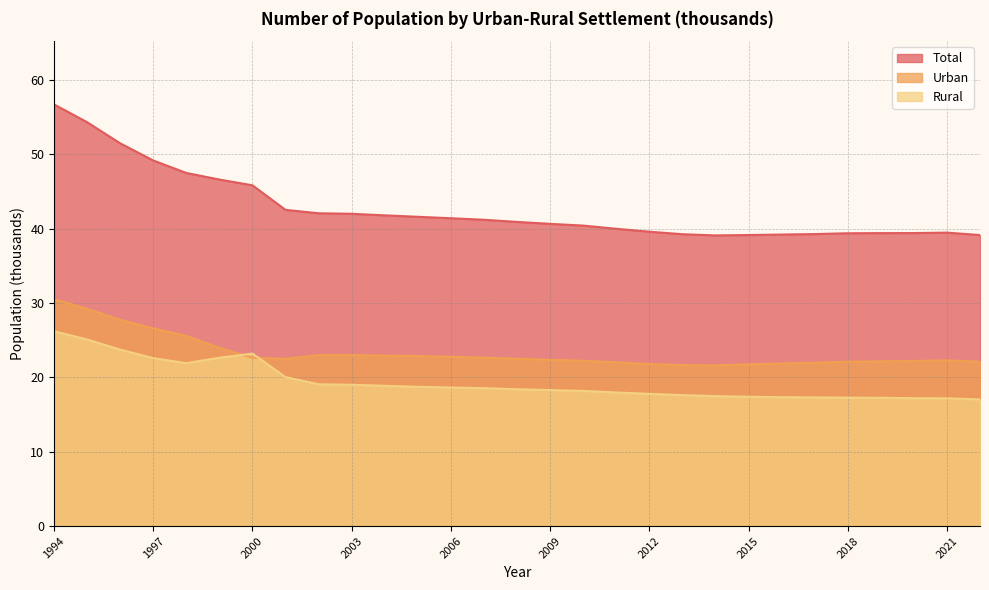

Reading left to right, transcribe all the data shown in this chart.

Total: 56.7	54.3	51.5	49.2	47.5	46.6	45.8	42.5	42.1	42.0	41.8	41.6	41.4	41.2	40.9	40.6	40.4	40.0	39.6	39.2	39.1	39.1	39.2	39.3	39.4	39.4	39.4	39.5	39.1
Urban: 30.5	29.2	27.7	26.6	25.6	24.0	22.6	22.5	23.0	23.0	22.9	22.9	22.8	22.6	22.5	22.4	22.2	22.0	21.8	21.6	21.6	21.7	21.9	22.0	22.1	22.1	22.2	22.3	22.1
Rural: 26.2	25.1	23.7	22.6	21.9	22.6	23.2	20.0	19.1	19.0	18.9	18.7	18.6	18.5	18.4	18.3	18.2	18.0	17.8	17.6	17.5	17.4	17.3	17.3	17.3	17.2	17.2	17.2	17.0